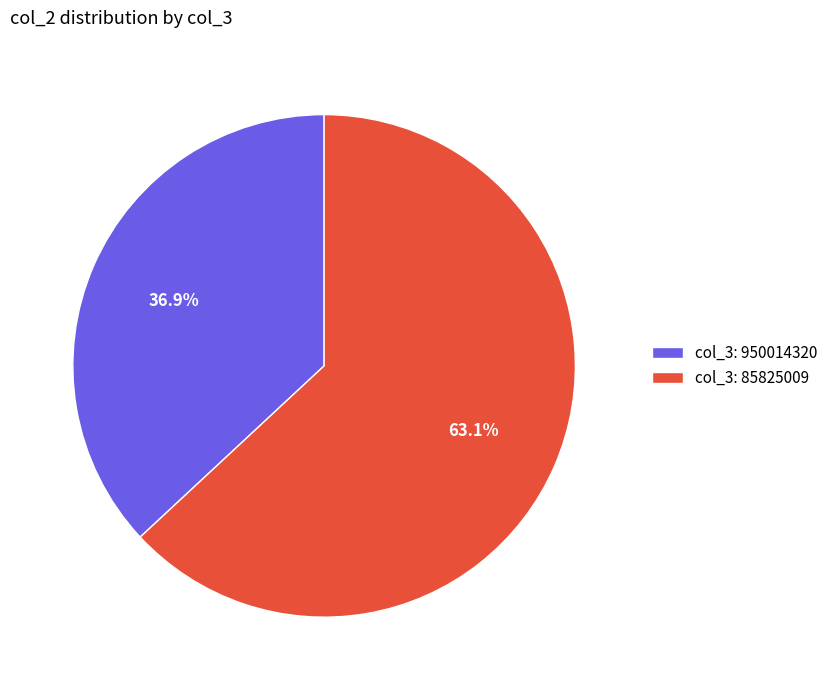

How many segments does this pie chart have?

2